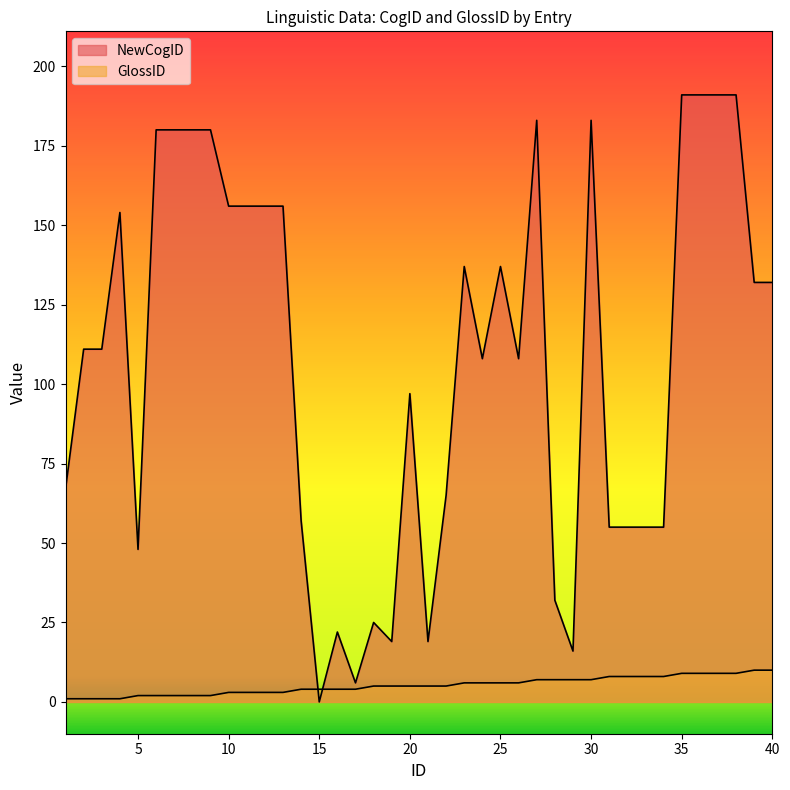

Does the chart display data point markers on the line(s)?

No